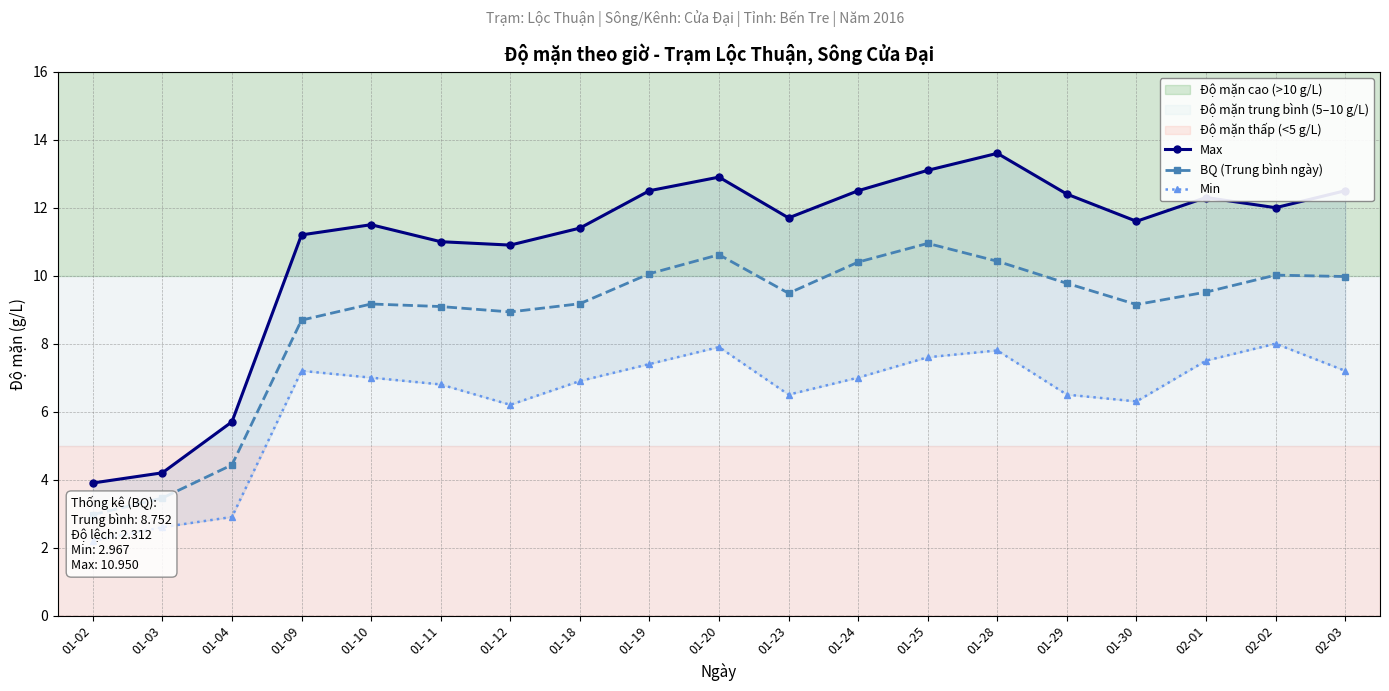

What are all the series names shown in the legend?

Max, BQ (Trung bình ngày), Min